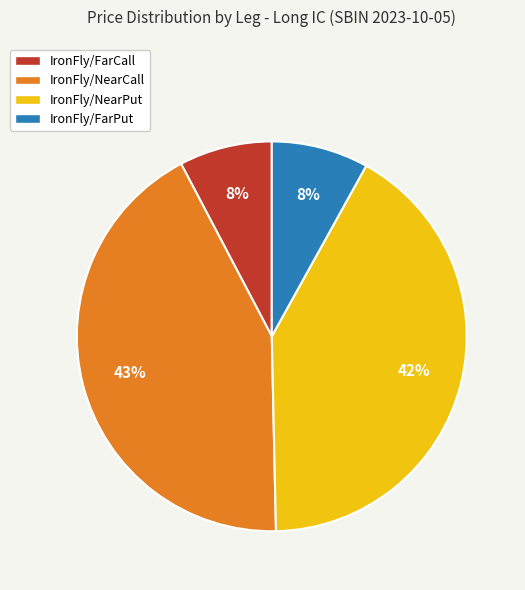

Which slice is the largest?

IronFly/NearCall